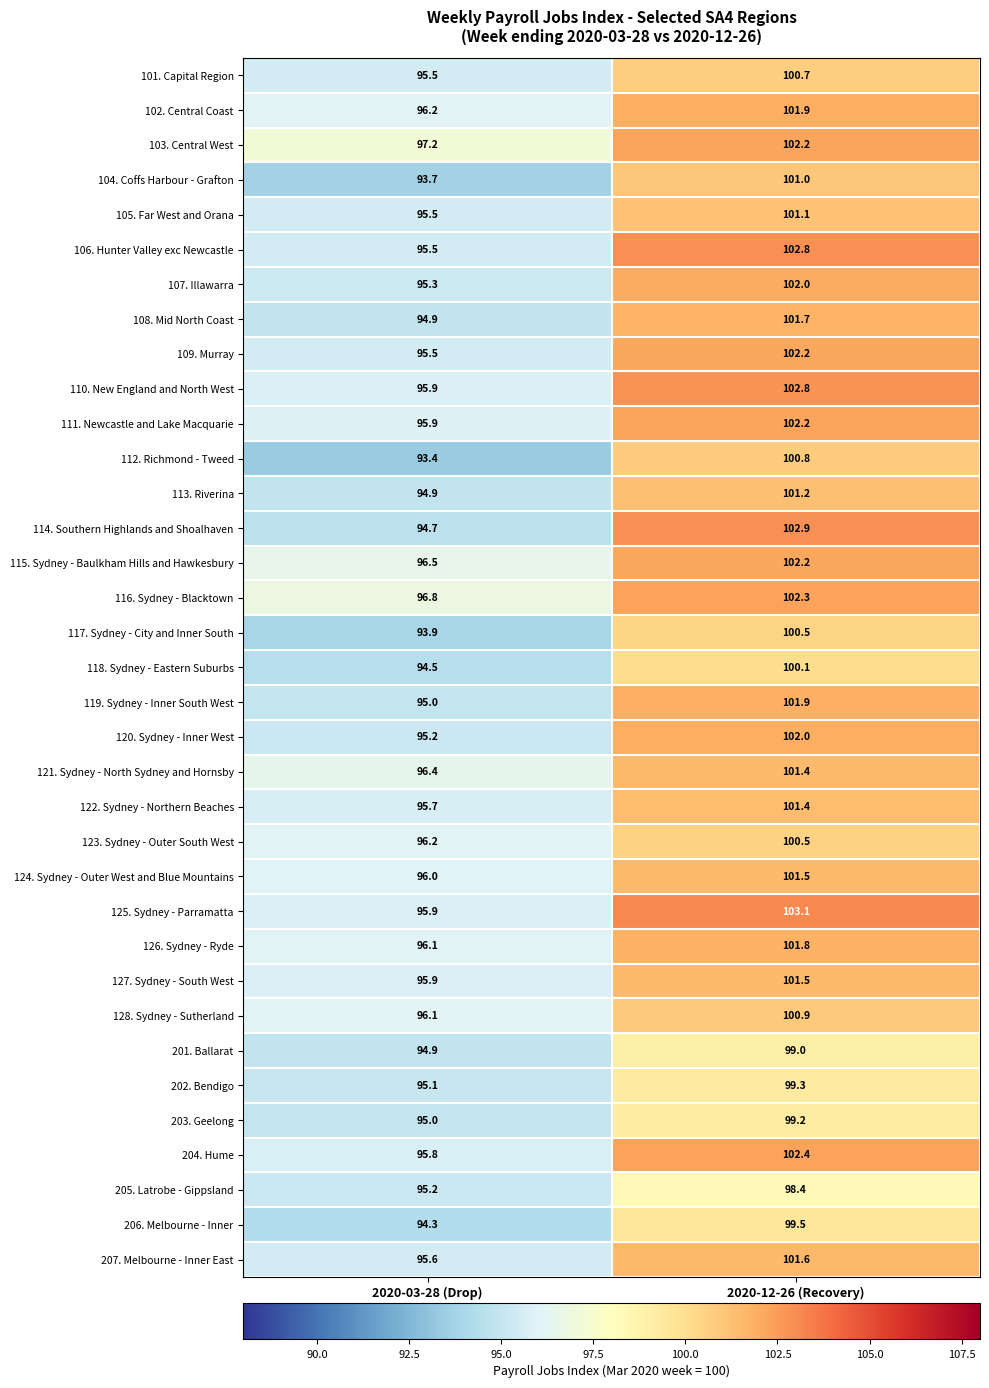

What is the maximum value shown in the chart?

103.1